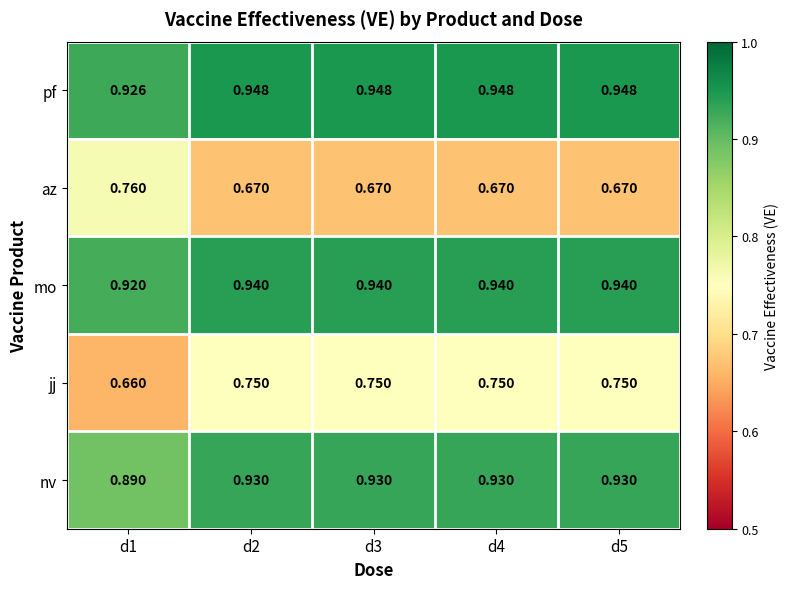

Count the number of categories in the chart.

5